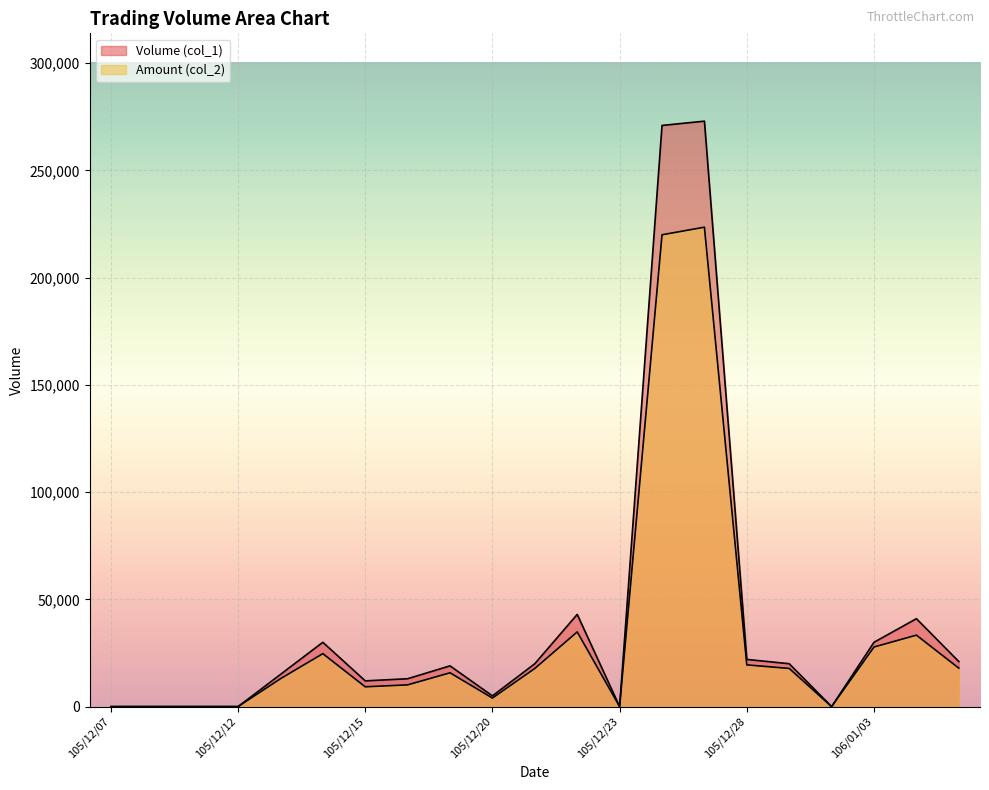

What is the sum of all Amount (col_2) values?

689390